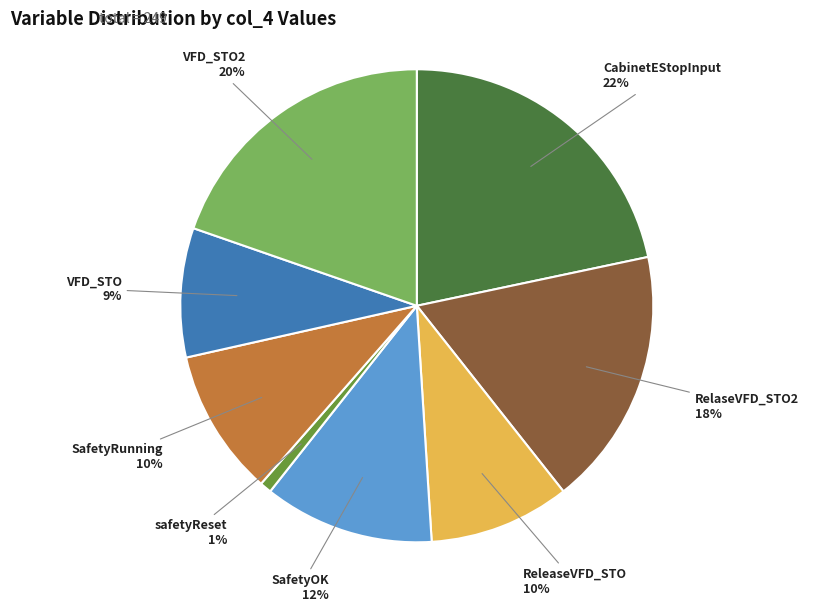

Count the number of slices in the pie.

8